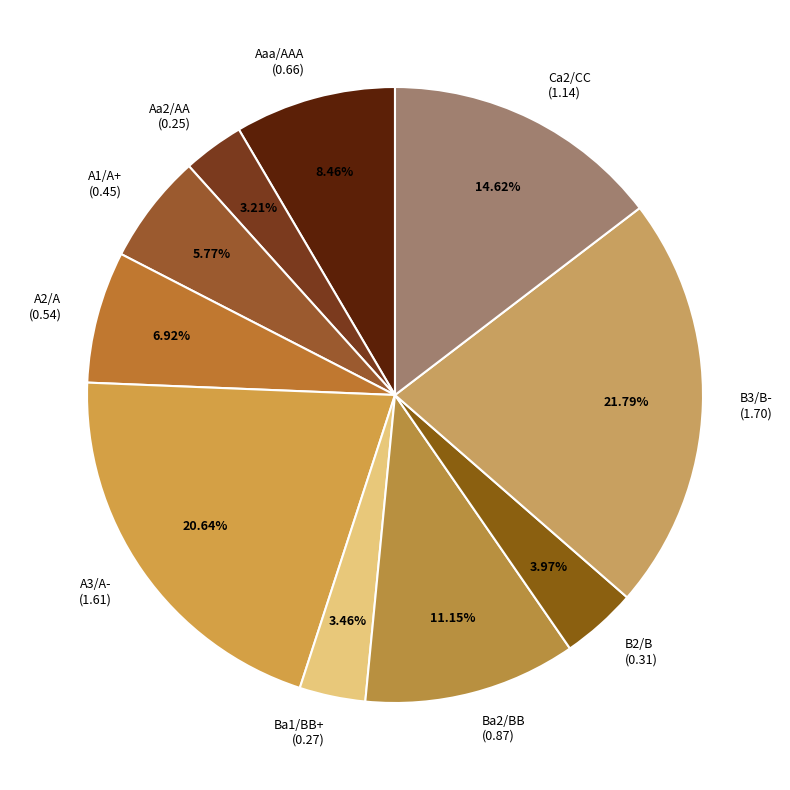

Is A1/A+ (0.45) the majority of the pie?

No